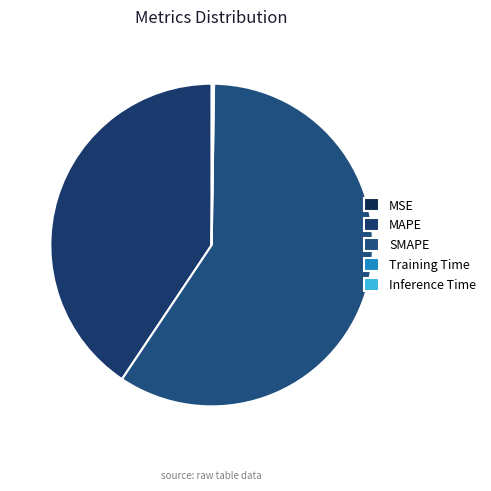

Which slice represents more than half of the pie?

SMAPE